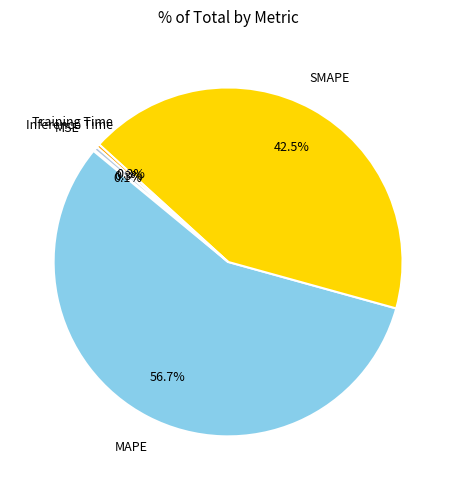

To the nearest percent, what is the combined percentage of Training Time and Inference Time?

1%